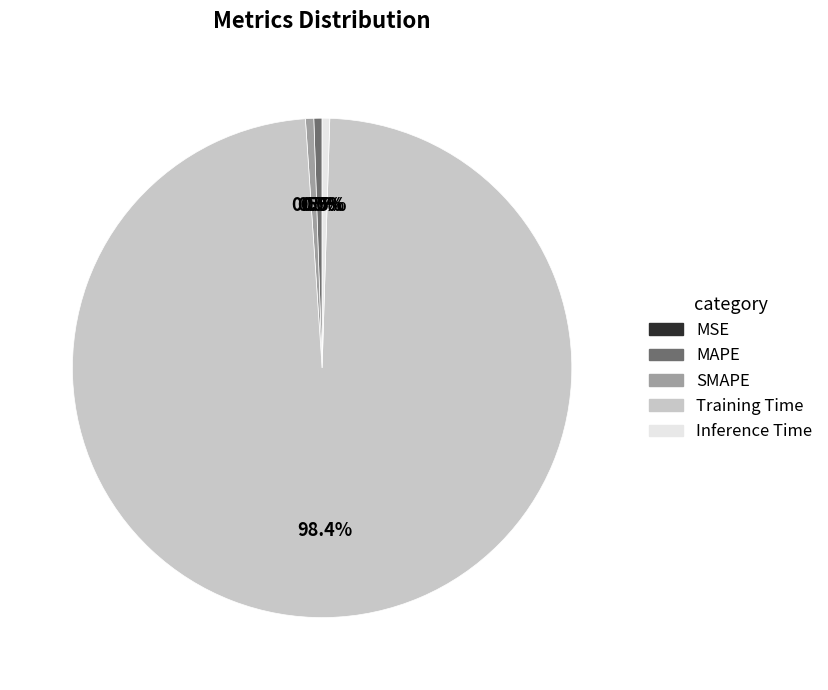

Is Training Time the majority of the pie?

Yes